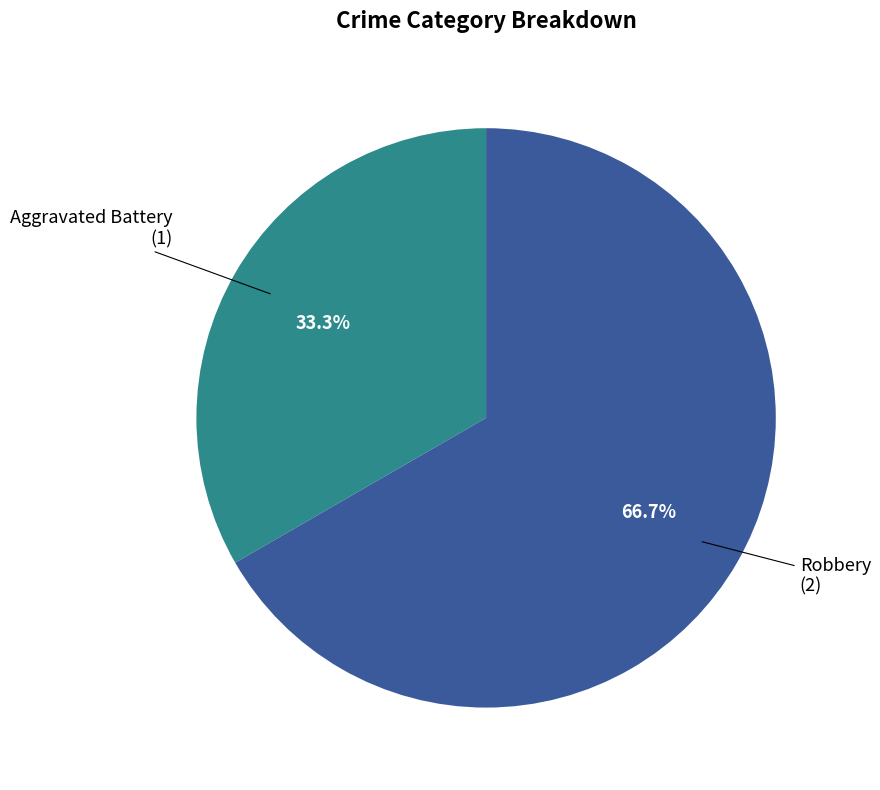

Count the number of slices in the pie.

2